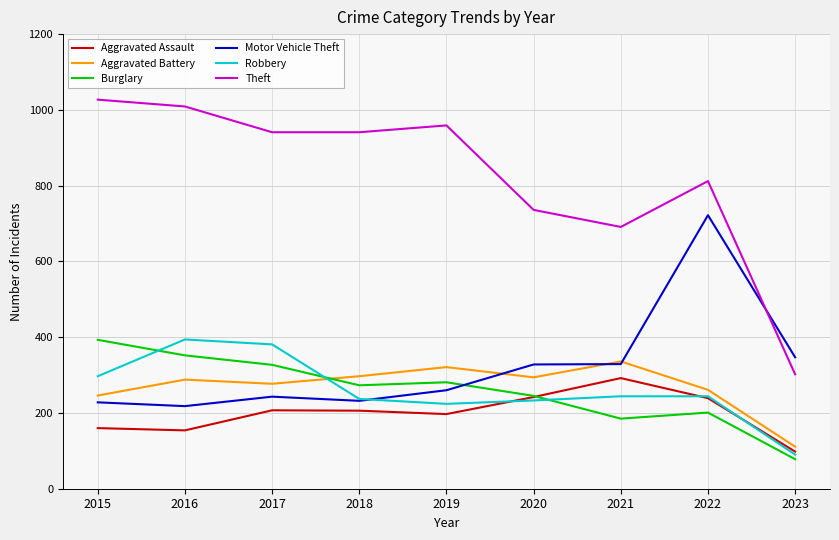

Which series has the largest range (max minus min)?

Theft